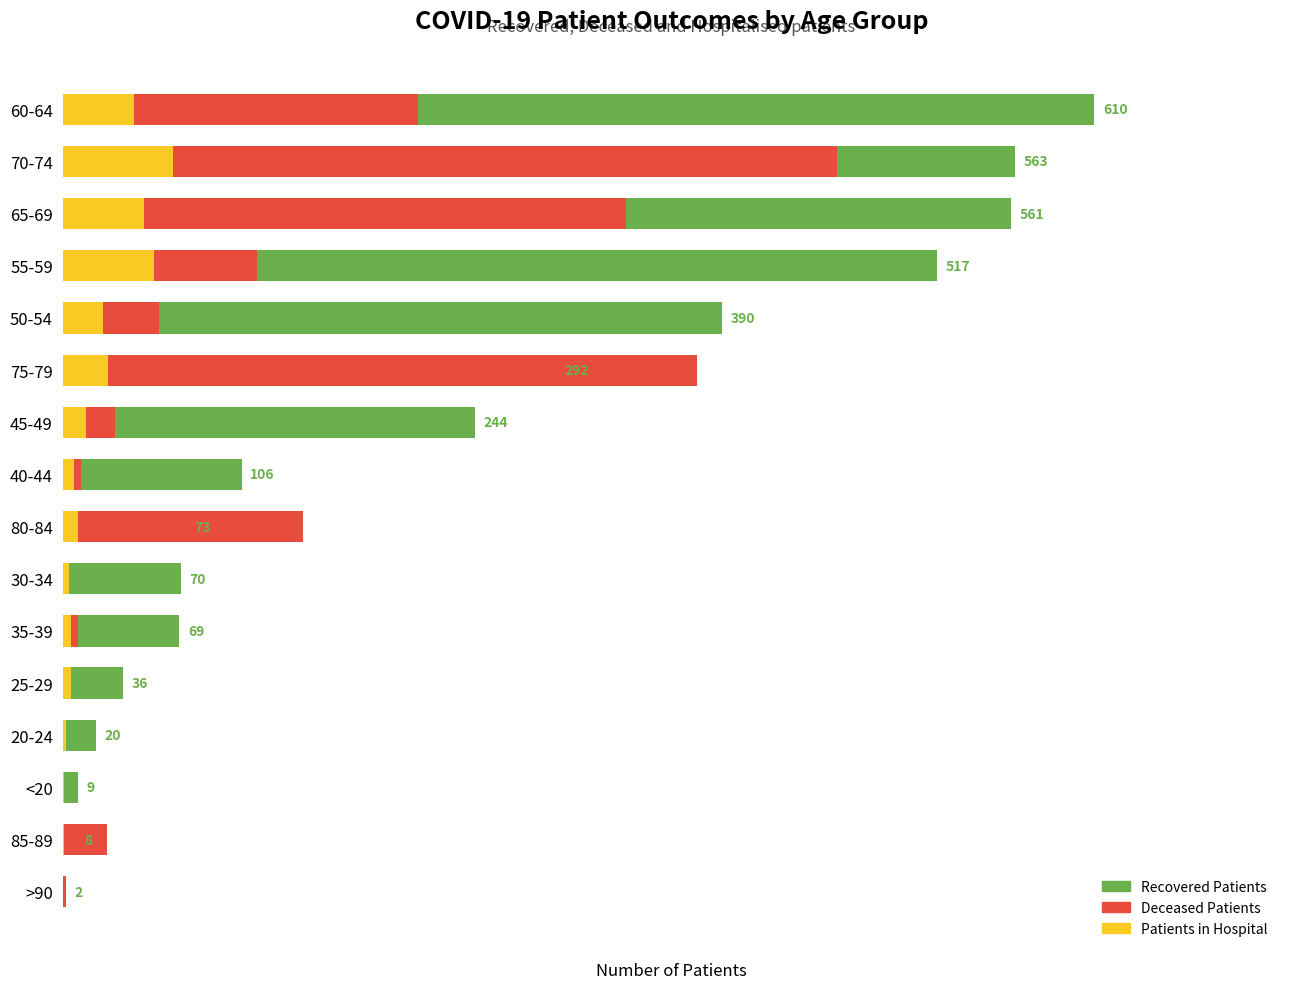

Which series has the widest spread of values?

recovered_patients